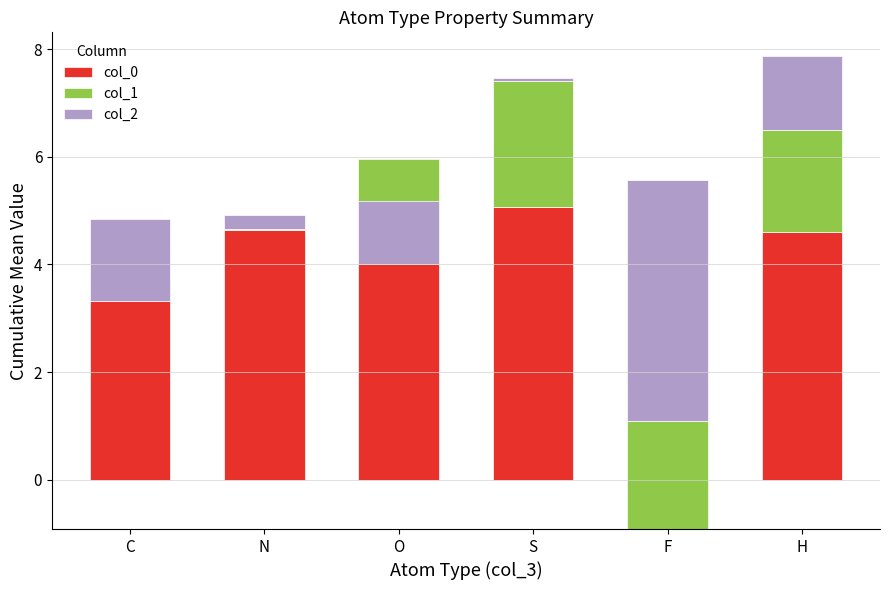

Where does the col_1 series first go above 1?

S